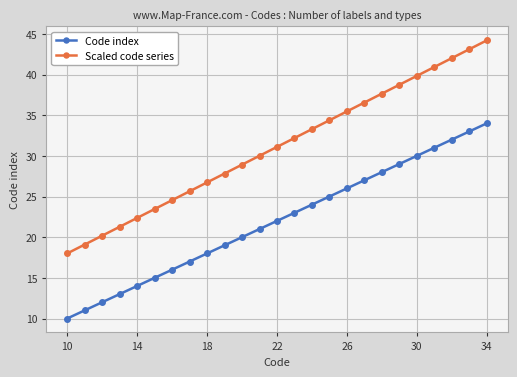

True or false: Code index and Scaled code series cross at least once.

False